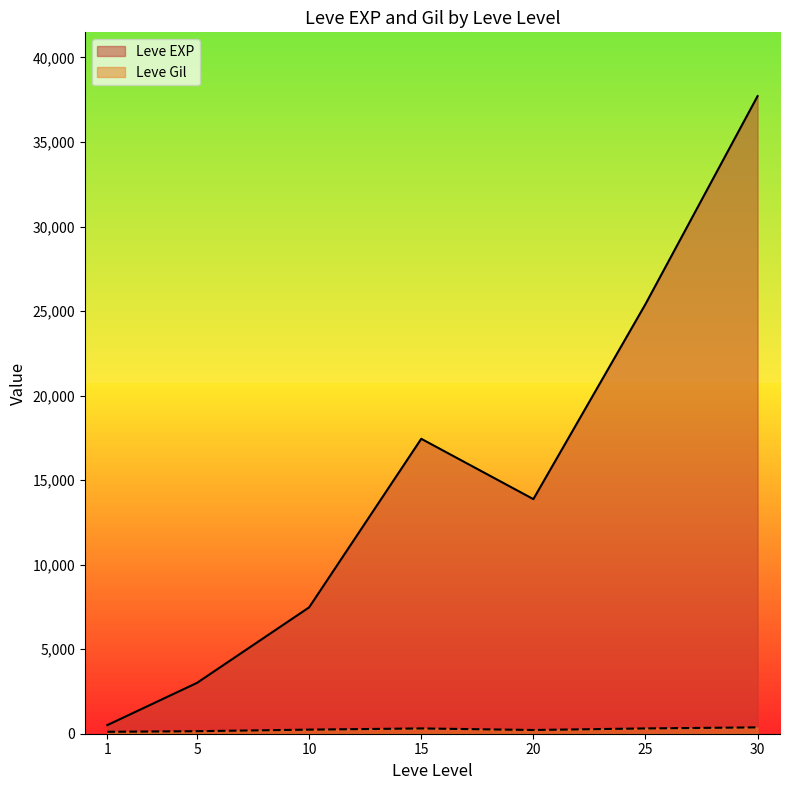

Where is the first local maximum for Leve EXP?

15